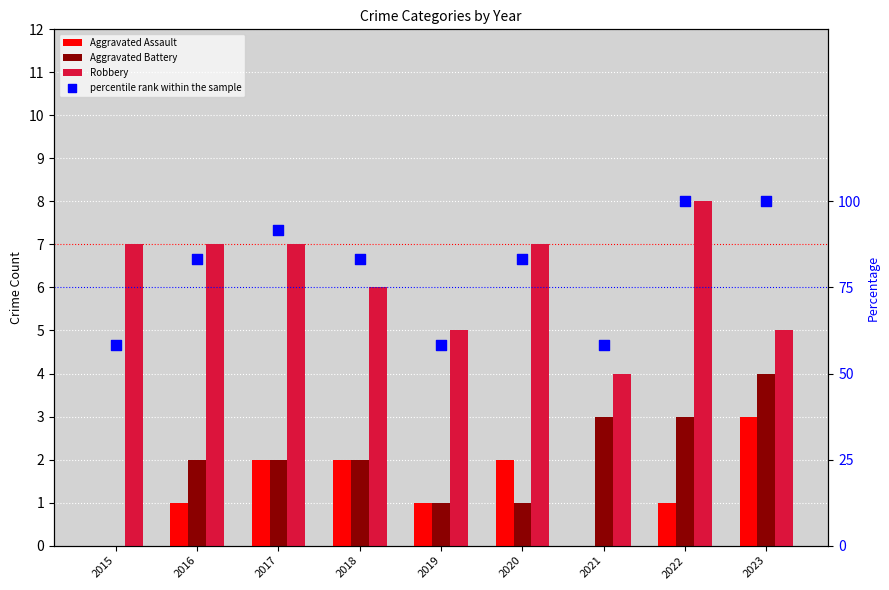

Which series has the widest spread of Y values?

percentile rank within the sample